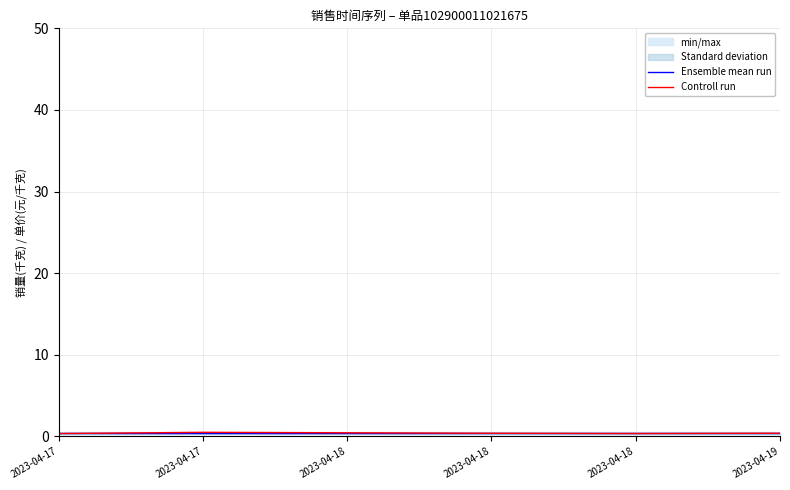

Rank the categories by Ensemble mean run value from lowest to highest.

2023-04-17, 2023-04-17, 2023-04-18, 2023-04-18, 2023-04-18, 2023-04-19